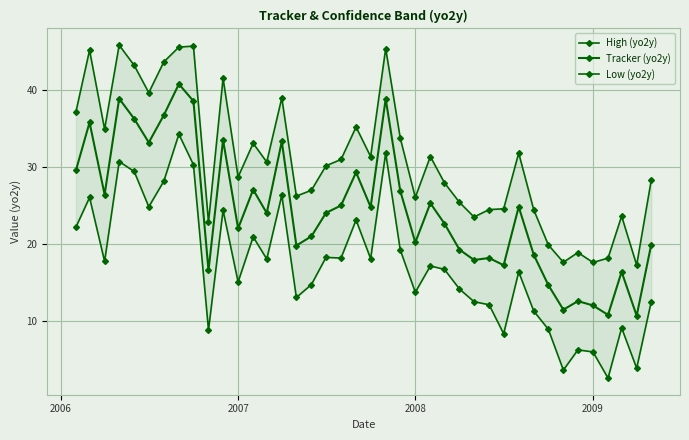

What is the value of the Tracker (yo2y) point at the 9th from the left?

38.6